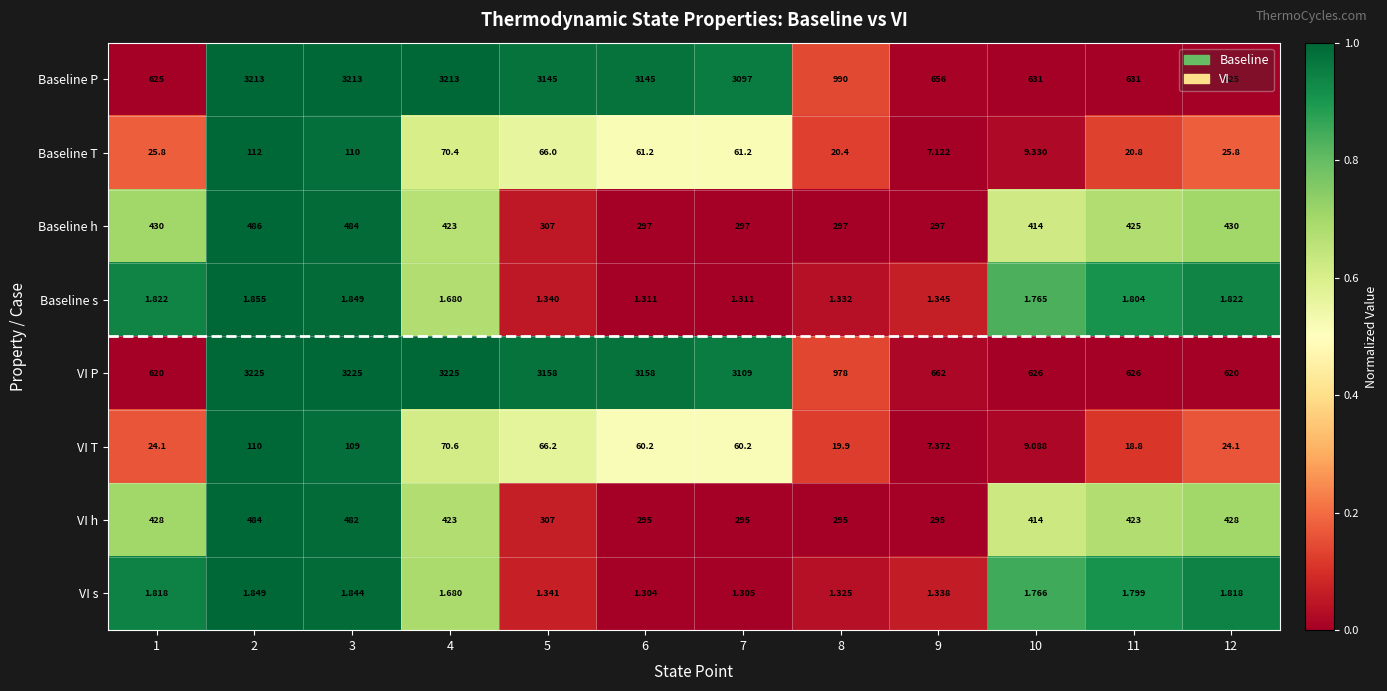

Which series changed the most between 1 and 6?

VI P